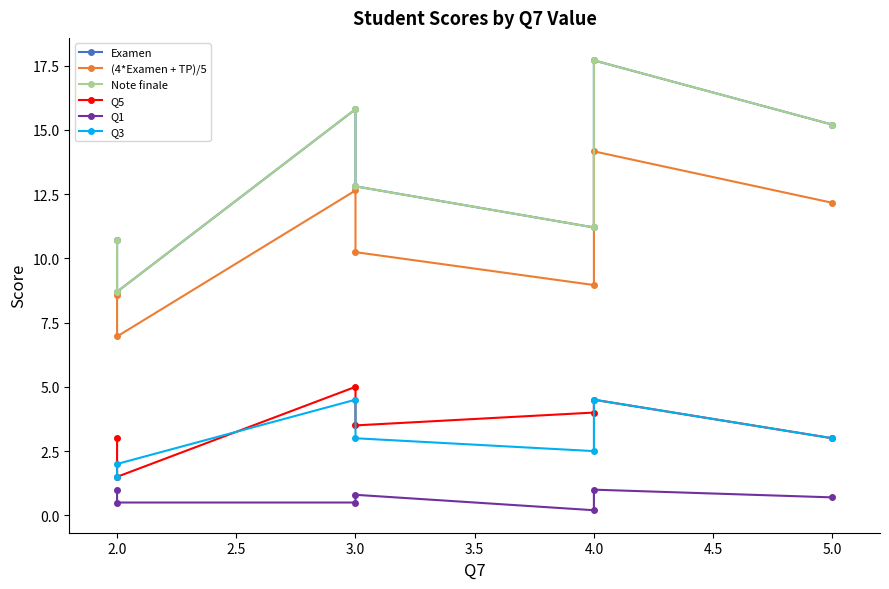

Which category has the lowest value in the Q5 series?

2.0